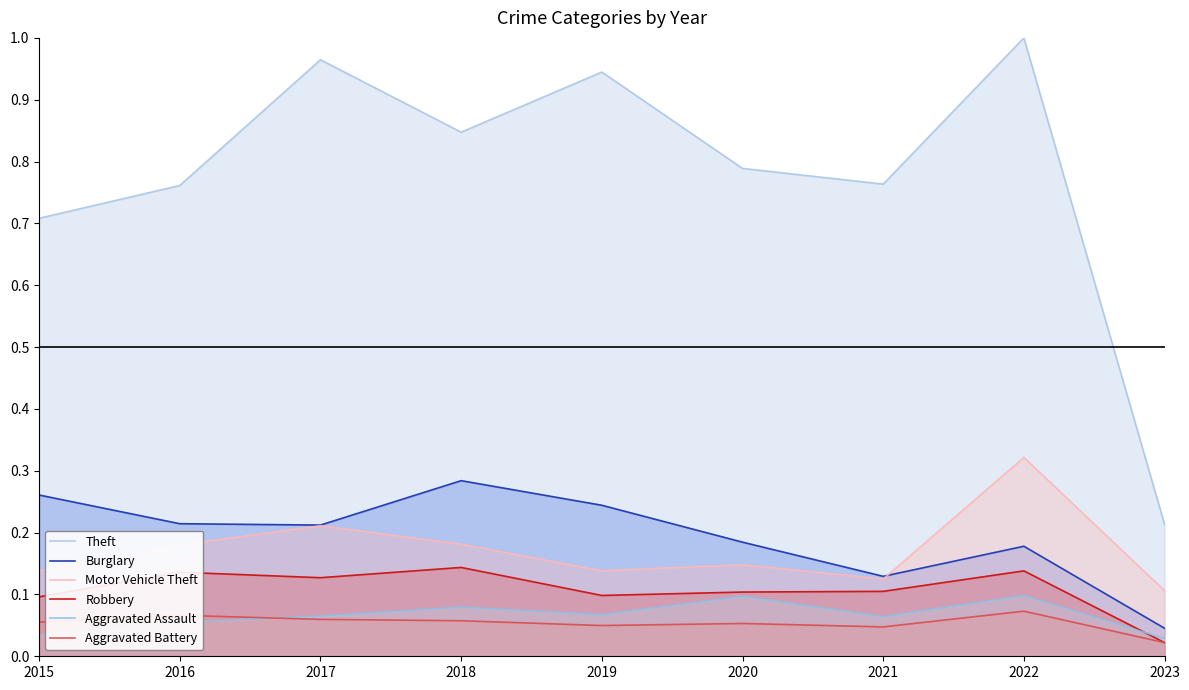

True or false: Burglary has more than 2 points higher than both neighbors.

False